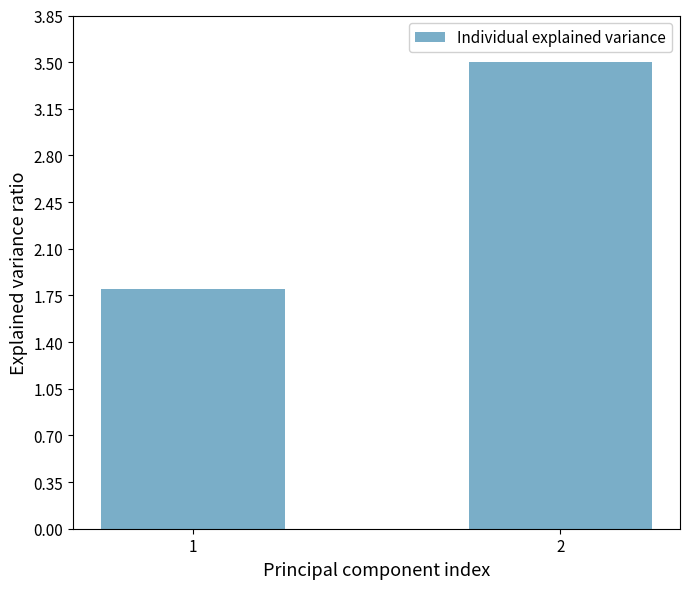

At which category does the chart reach its minimum across all series?

1